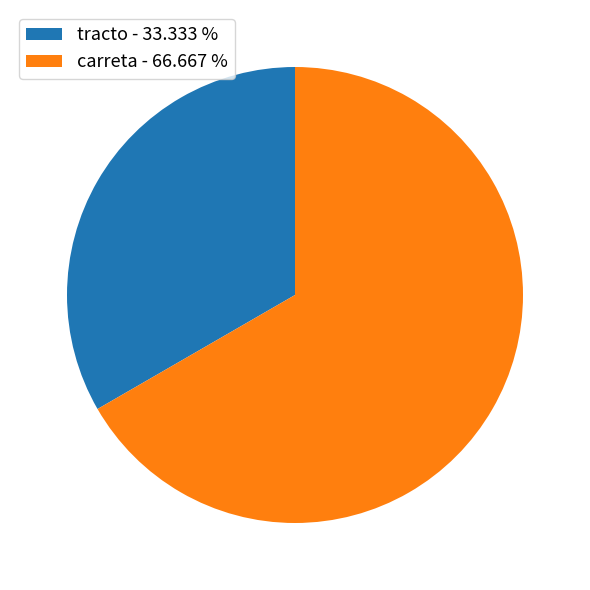

Is the sum of carreta - 66.667 % and tracto - 33.333 % greater than half?

Yes